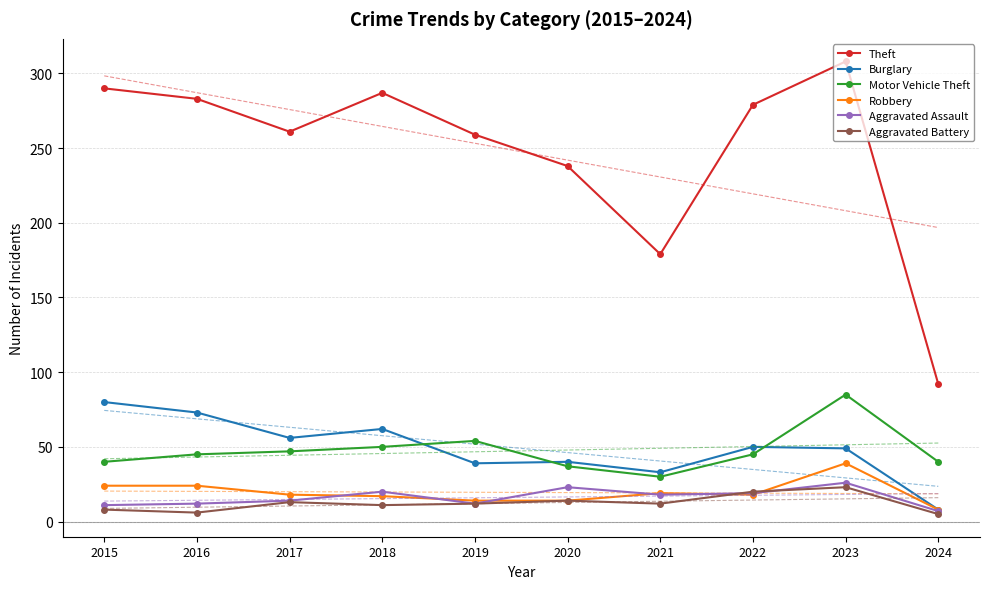

Is this an area chart (filled region under the line)?

No